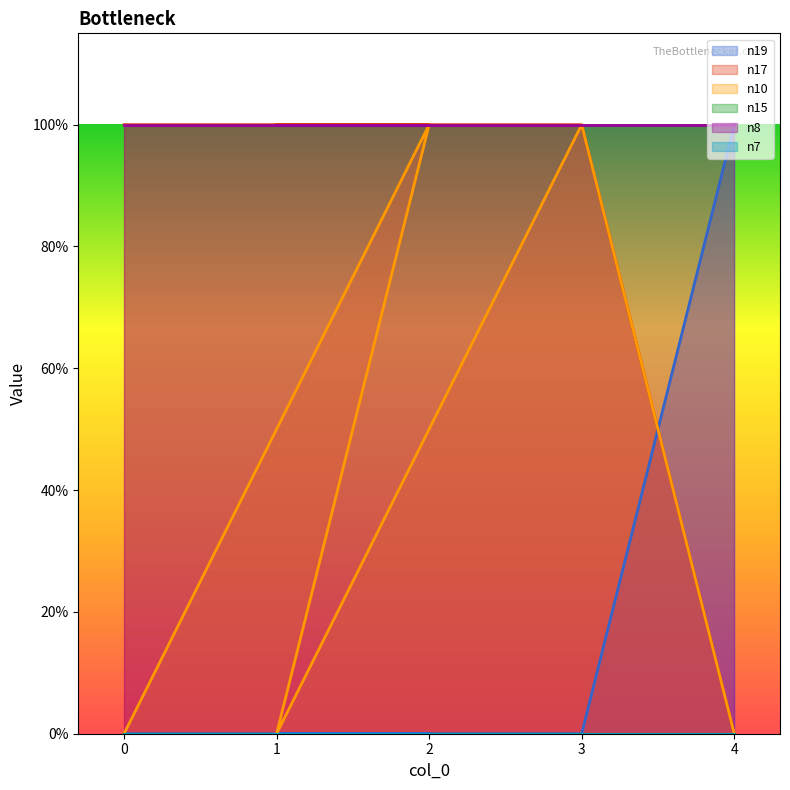

What is the highest value of the n19 series?

1